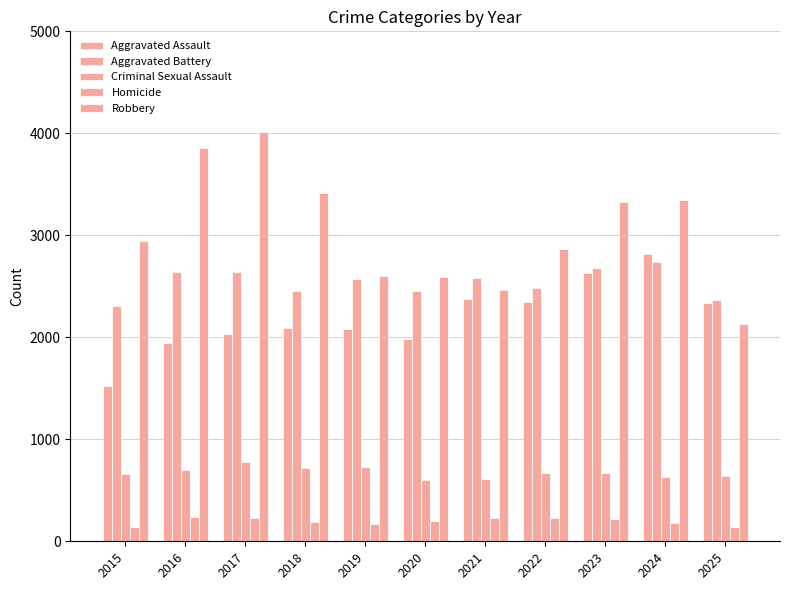

Are the bars horizontal?

No